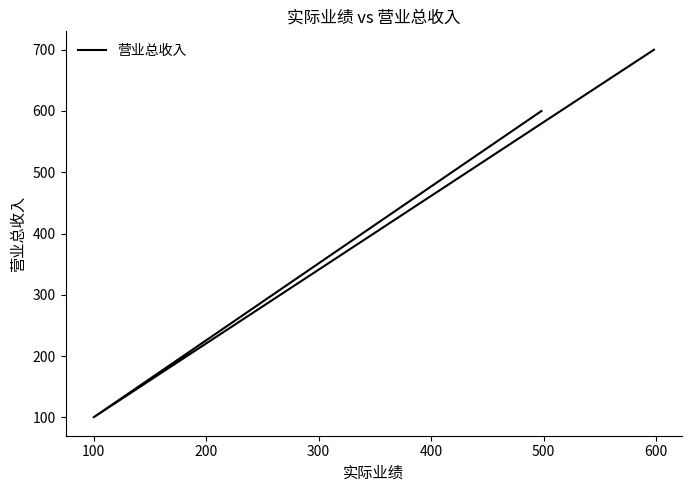

What is the smallest value displayed?

100